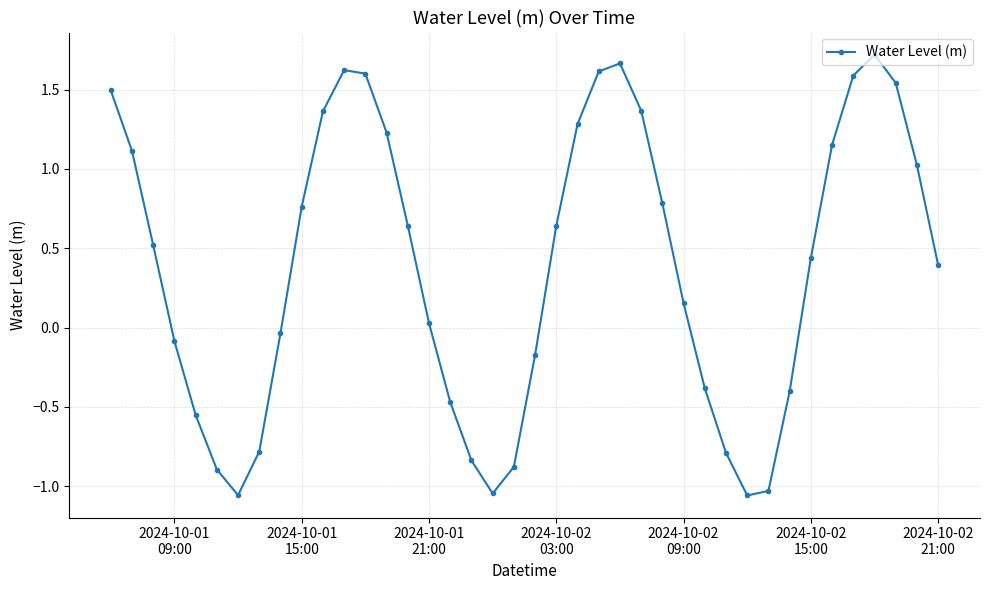

What is the difference between the maximum and minimum values?

2.8